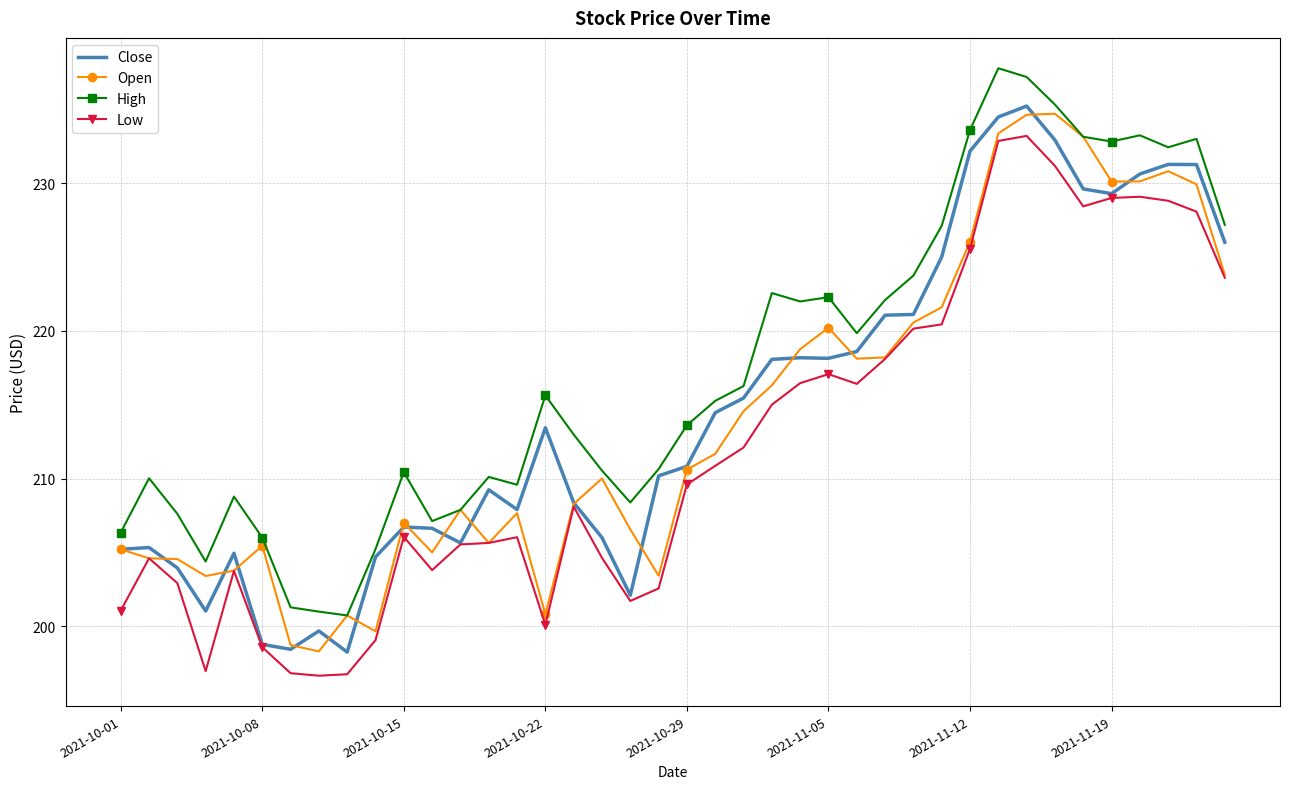

True or false: Low and High intersect in this chart.

False